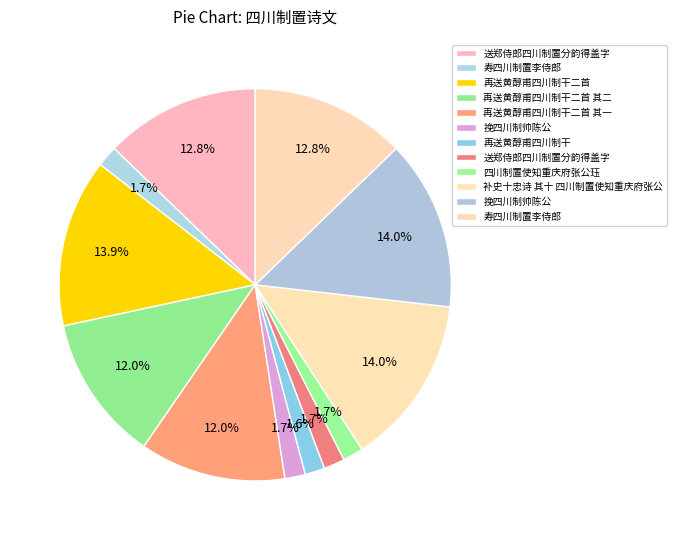

Which slice is the largest?

挽四川制帅陈公